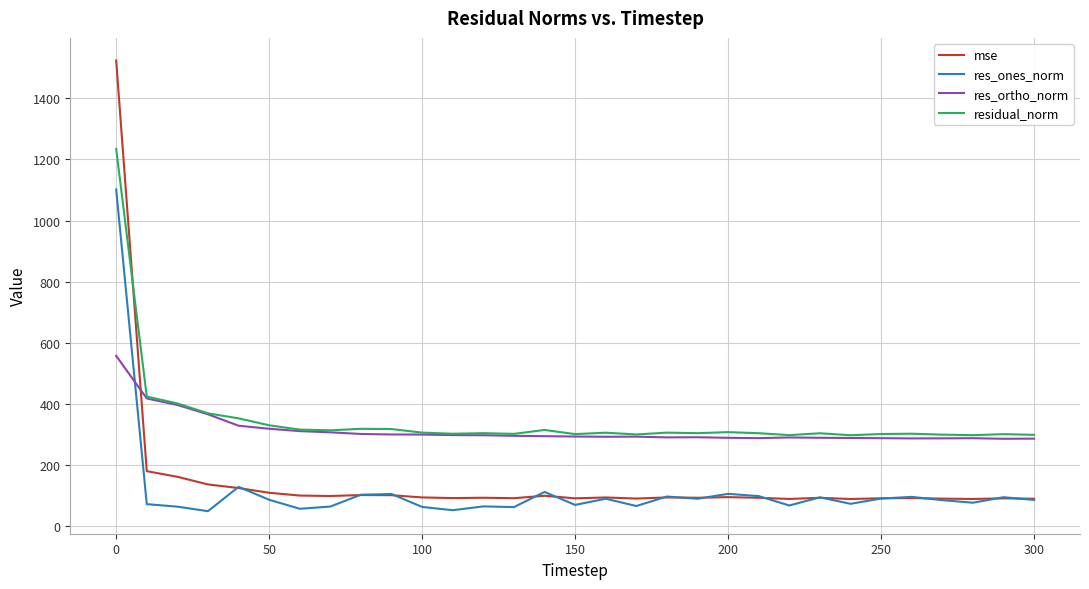

How many times do res_ortho_norm and mse cross each other?

1